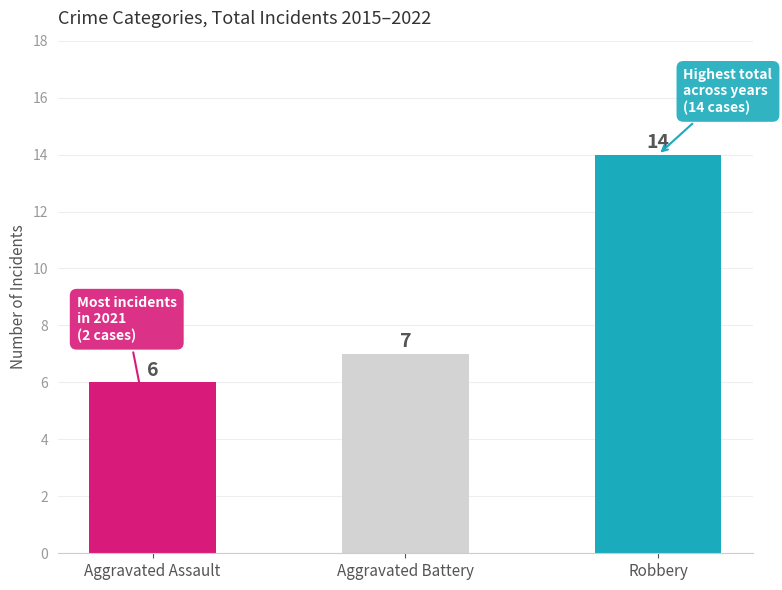

Count the values in the range 6 to 14.

3